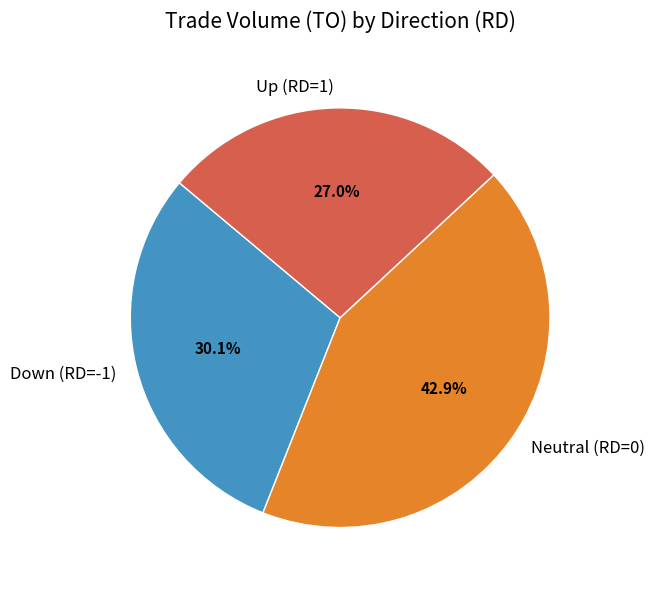

Which slice is the largest?

Neutral (RD=0)